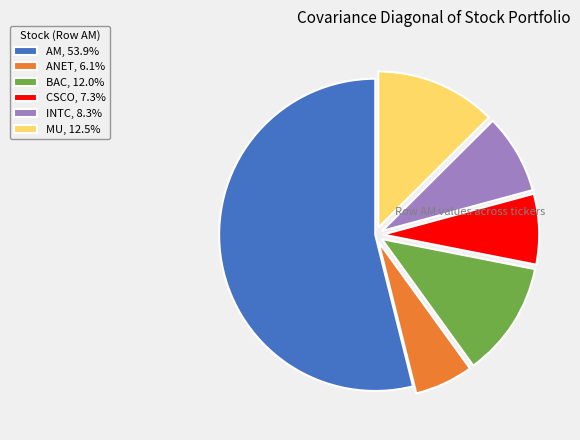

Count the number of slices in the pie.

6